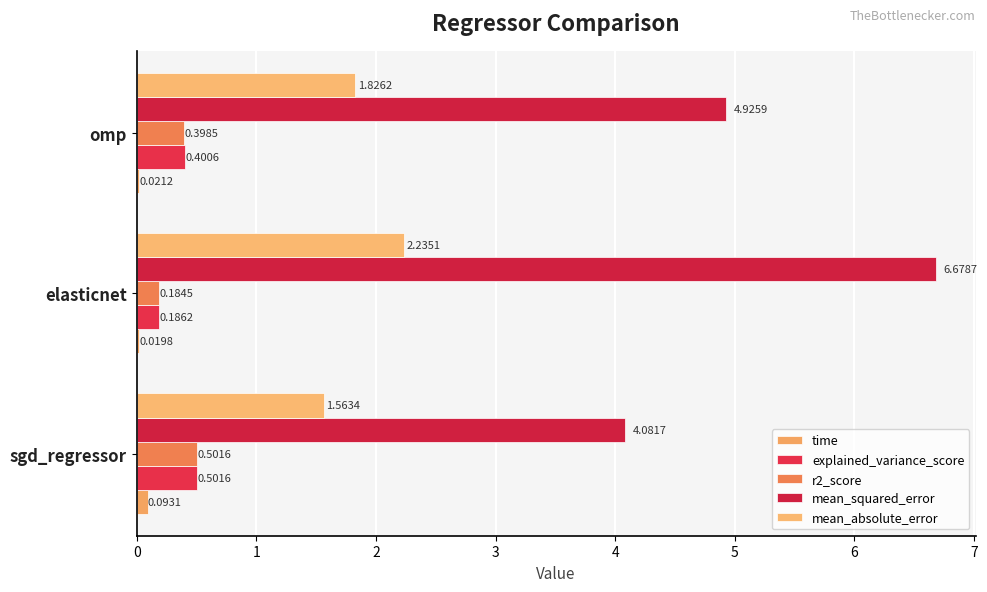

What is the value of the explained_variance_score bar at the 3rd from the left?

0.4